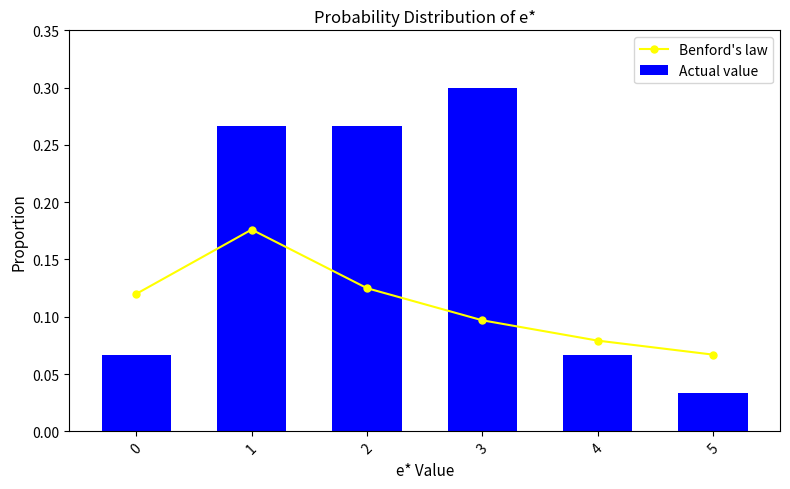

How many Benford's law values are between 0 and 1?

6